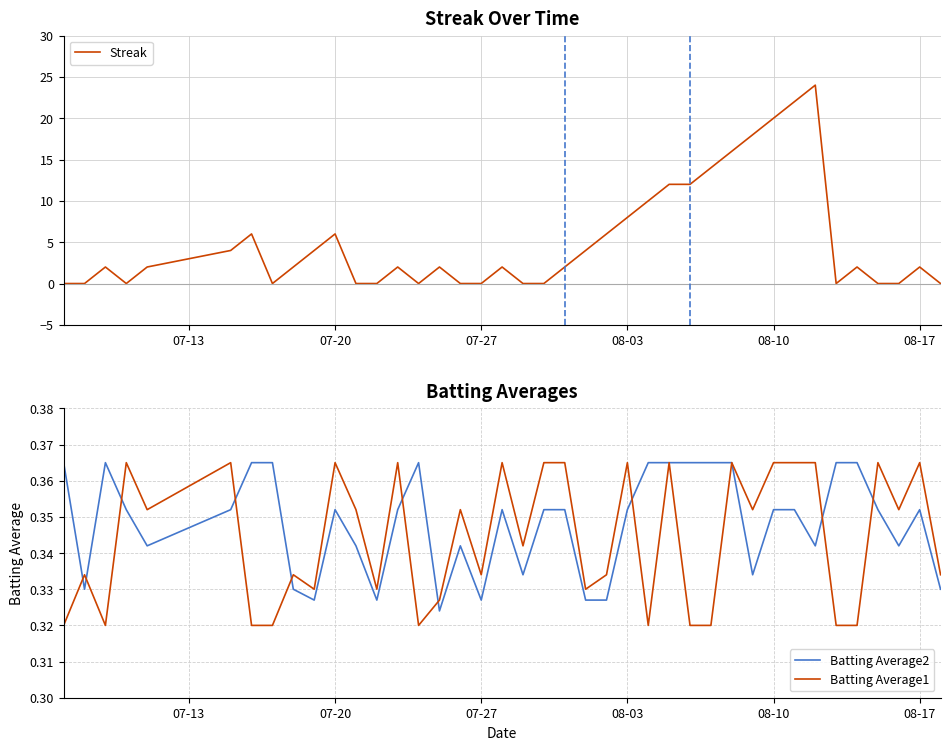

Which series has the largest total across all categories?

Streak